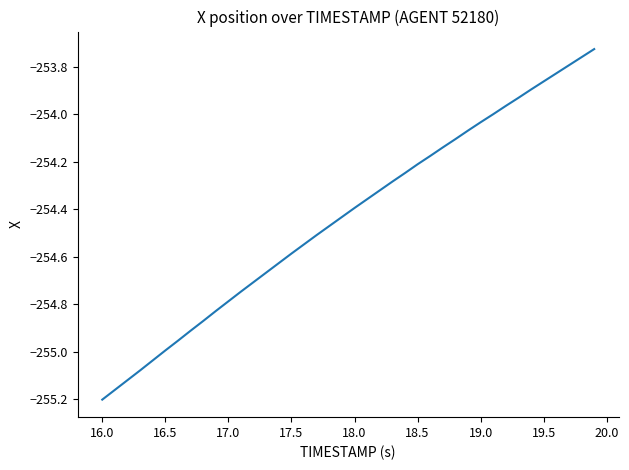

What is the difference between the maximum and minimum values?

1.5